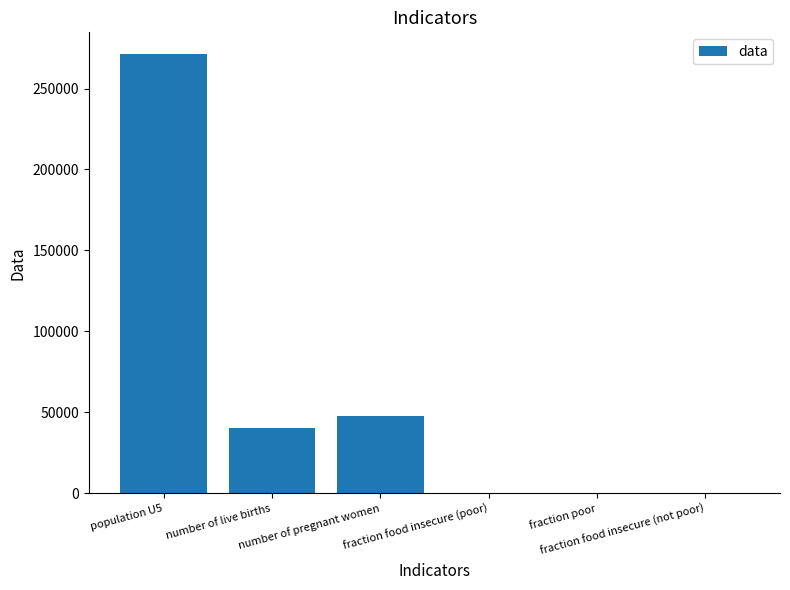

Which has a higher value, fraction poor or population U5?

population U5